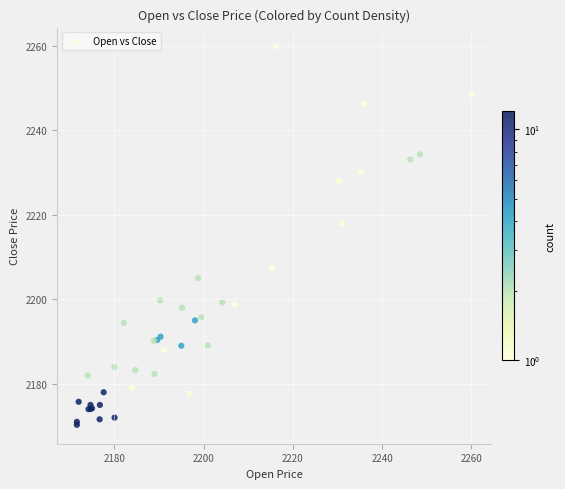

What Y value in the scatter plot is closest to 2215?

2218.1